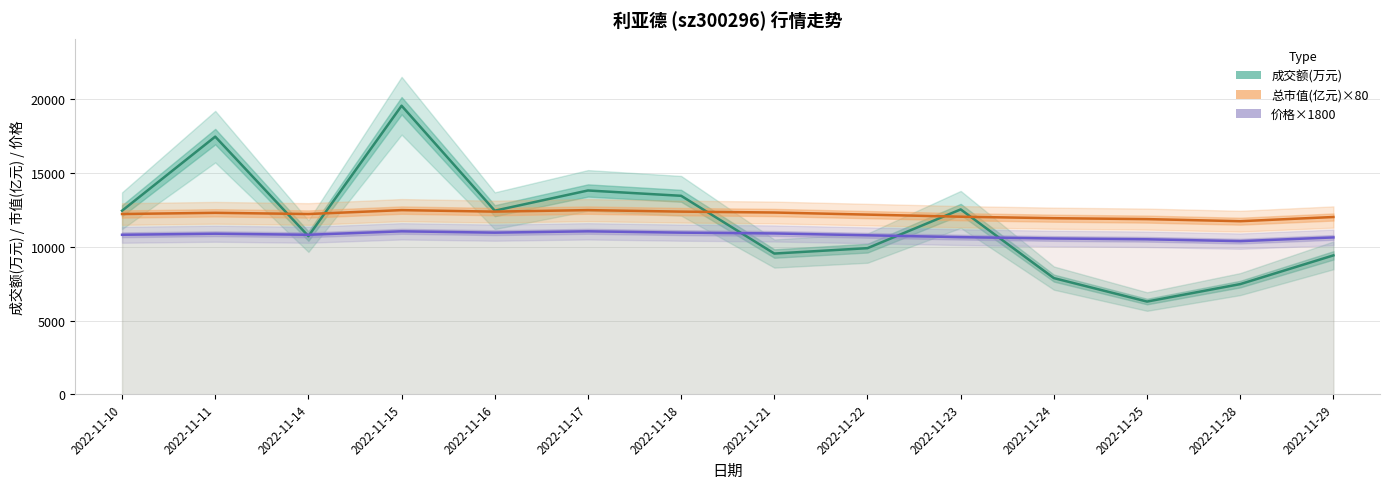

True or false: 总市值(亿元)×80 has a value of 12023.2 at 2022-11-29.

True